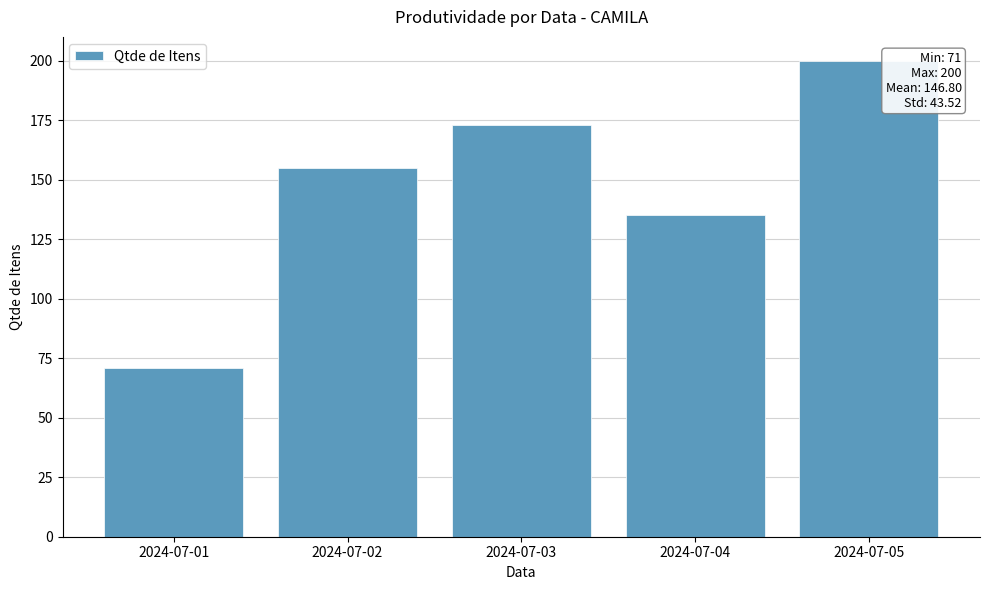

What is the sum of all values?

734